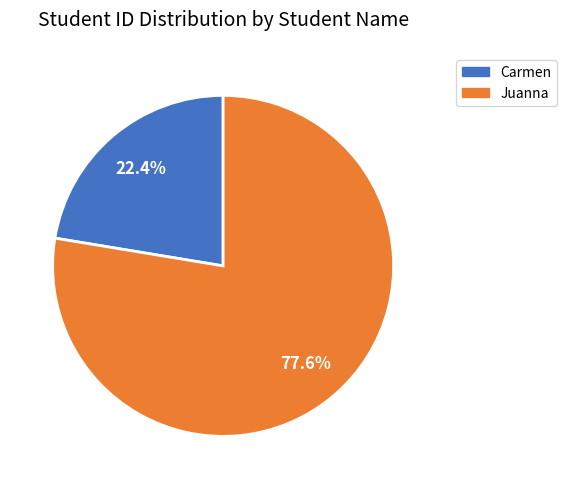

Which slice is the smallest?

Carmen